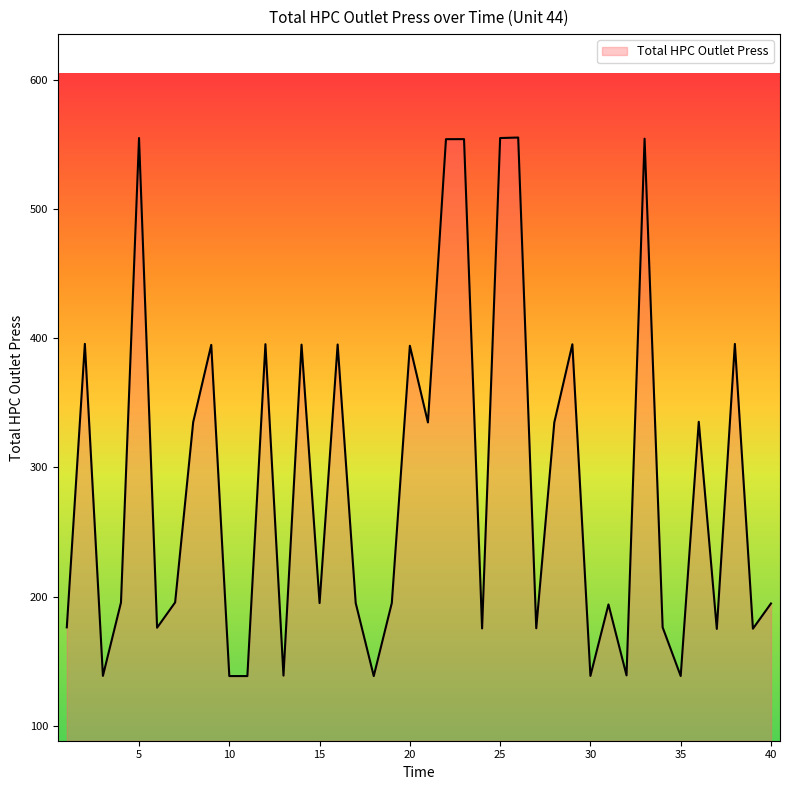

How many interior local valleys (lower than both neighbors) does the data have?

14